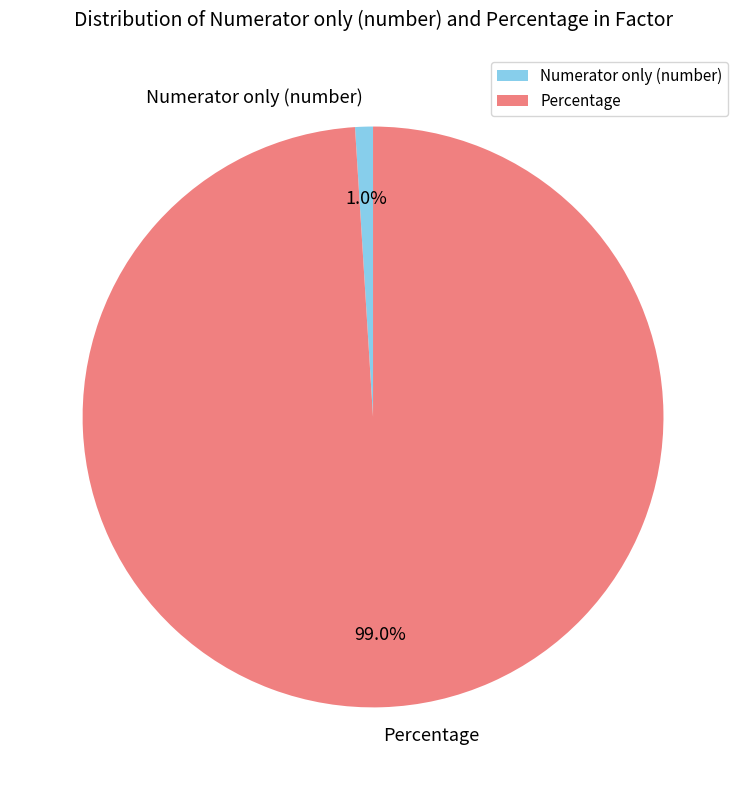

What portion of the pie excludes Numerator only (number)?

99.0%